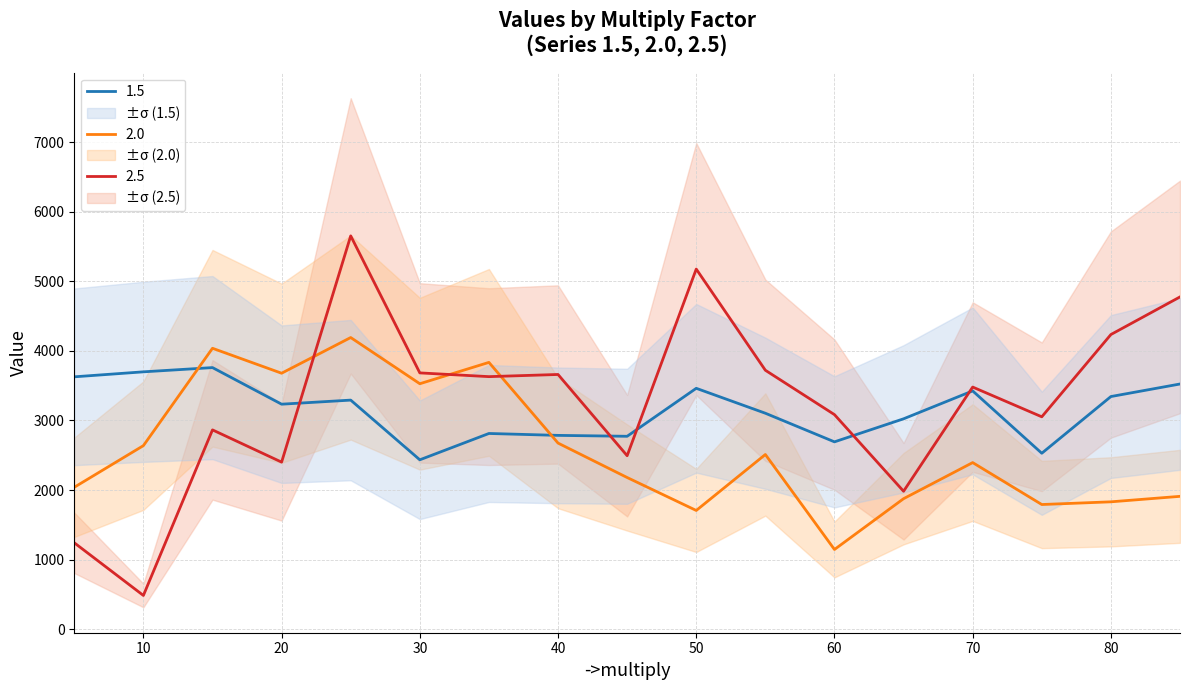

Reading left to right, list all the values displayed in this chart.

1.5: 5=3627.8	10=3699.4	15=3760.4	20=3234.4	25=3293.0	30=2435.0	35=2813.4	40=2786.0	45=2773.0	50=3462.6	55=3104.4	60=2693.0	65=3024.2	70=3425.4	75=2529.2	80=3344.2	85=3524.6
2.0: 5=2040.2	10=2638.6	15=4038.0	20=3679.4	25=4192.4	30=3528.4	35=3835.2	40=2675.4	45=2180.4	50=1706.8	55=2511.2	60=1145.8	65=1876.0	70=2395.0	75=1792.2	80=1831.0	85=1909.8
2.5: 5=1242.2	10=485.2	15=2865.0	20=2401.6	25=5653.8	30=3684.2	35=3630.4	40=3661.4	45=2493.8	50=5176.6	55=3722.2	60=3084.4	65=1983.0	70=3480.6	75=3053.0	80=4235.6	85=4776.2